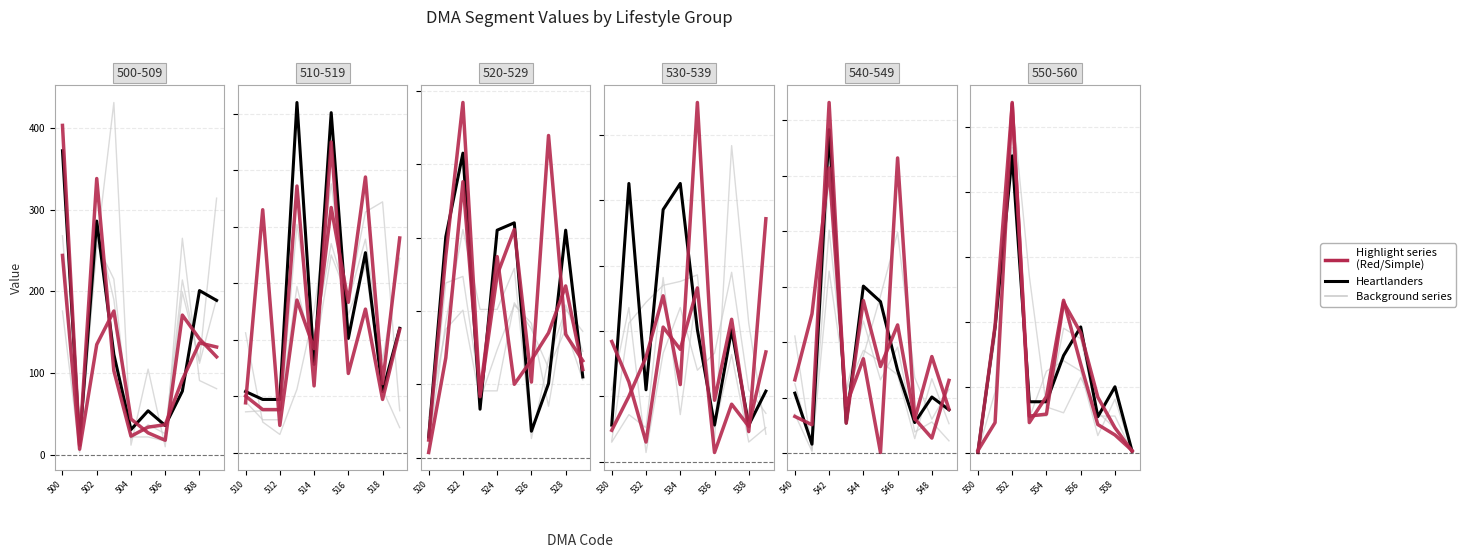

How many lines are shown in the chart?

6